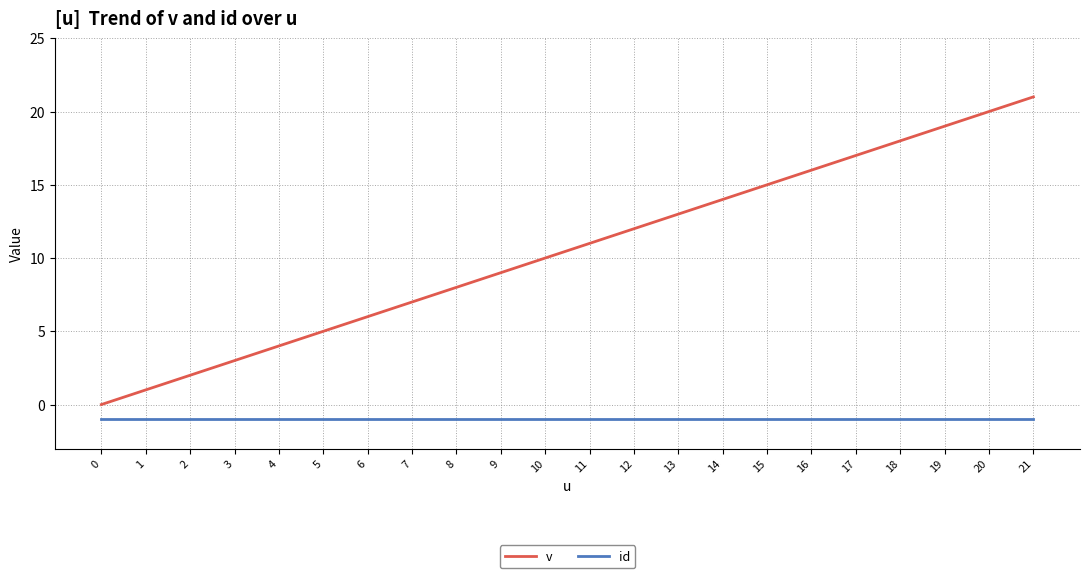

At which category is the sum across all series the highest?

21